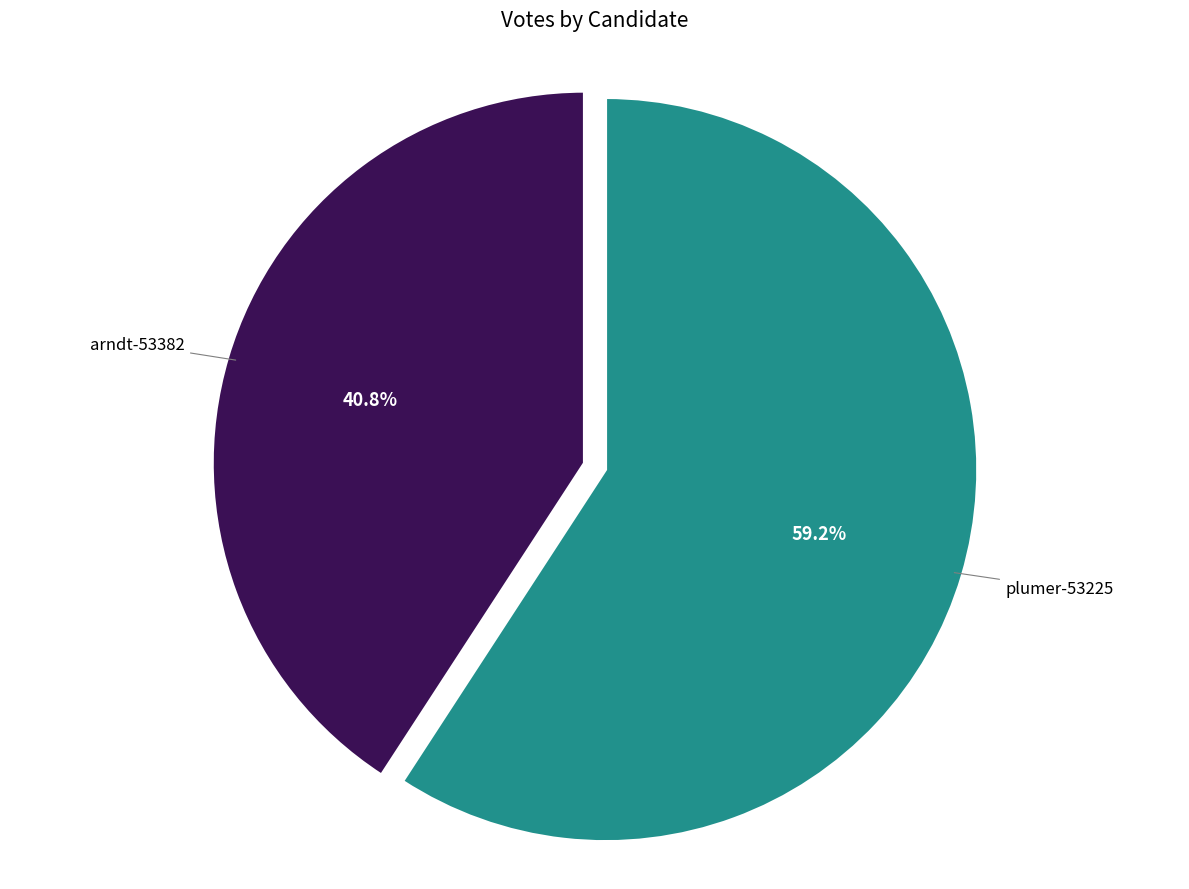

How many slices are in this pie chart?

2